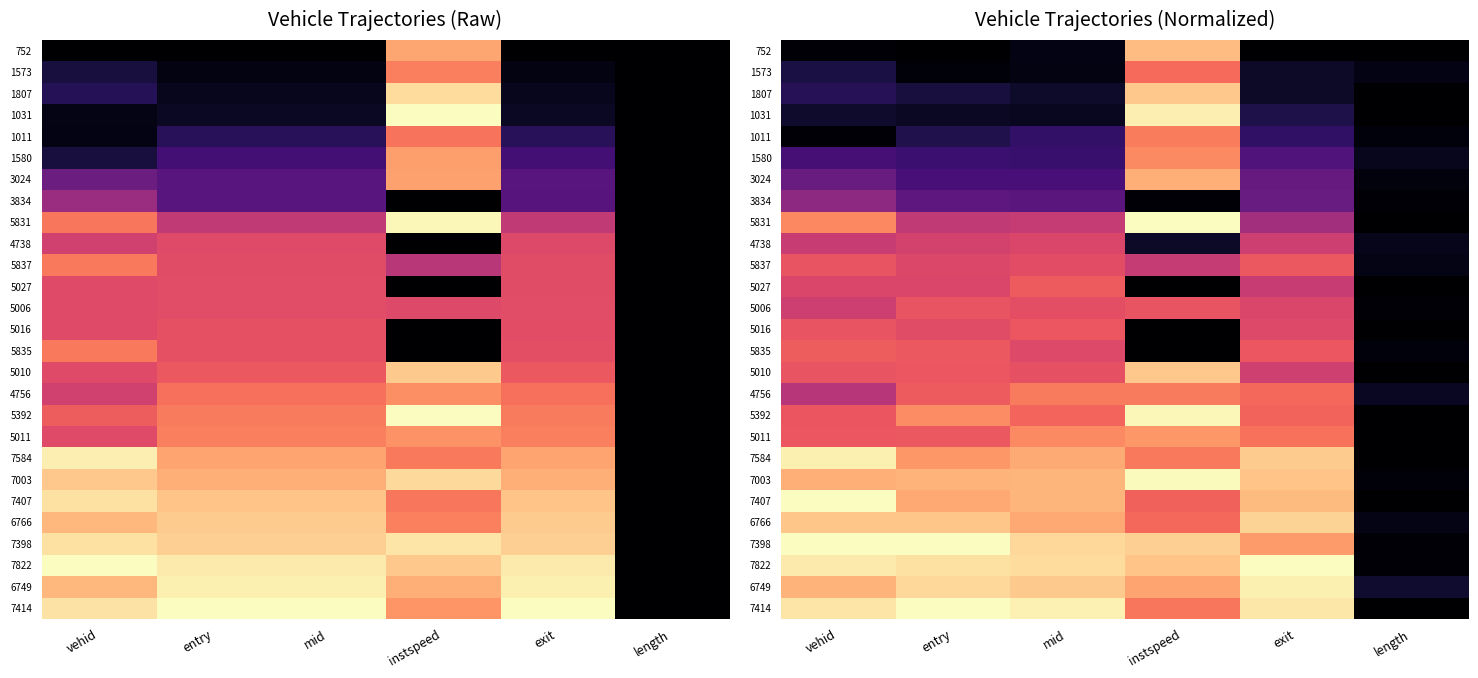

The 7003 series shows 0.0 at length. True or false?

True